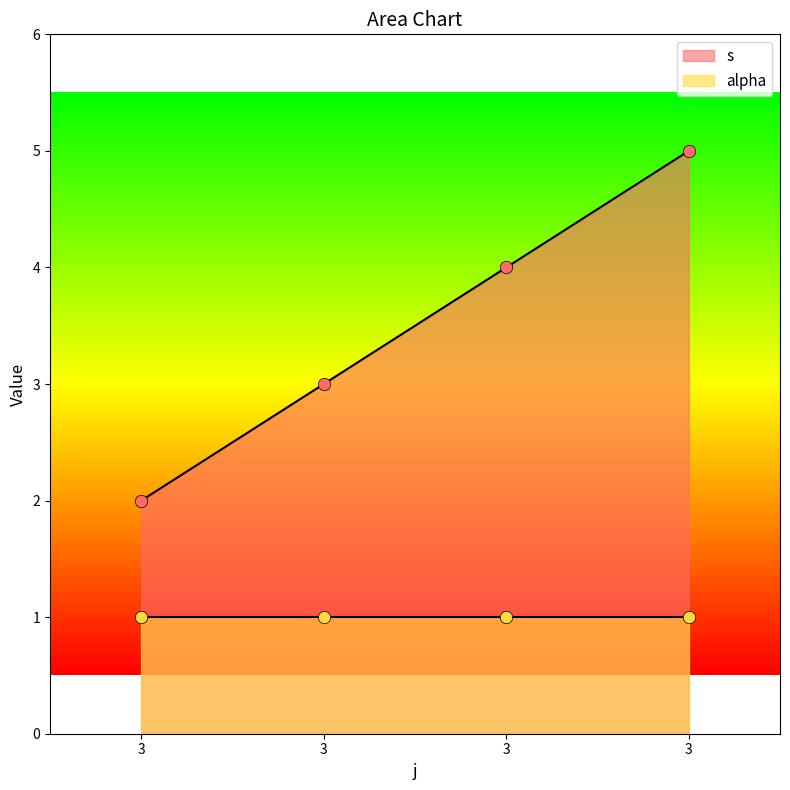

Approximately how many times larger is the value at 3 compared to 3?

0.6